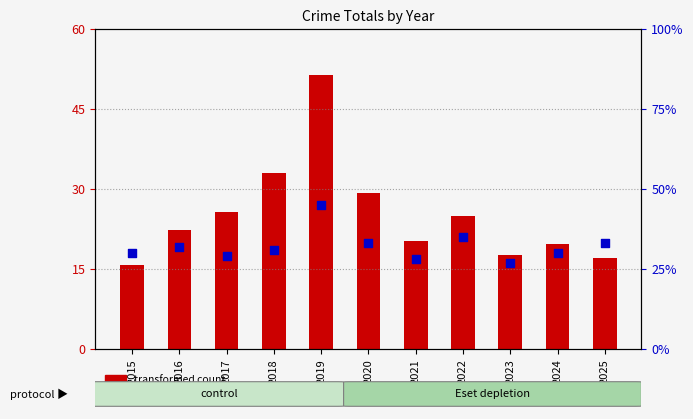

Is the value of transformed count at 2024 greater than the value of percentile rank within the sample at 2023?

Yes